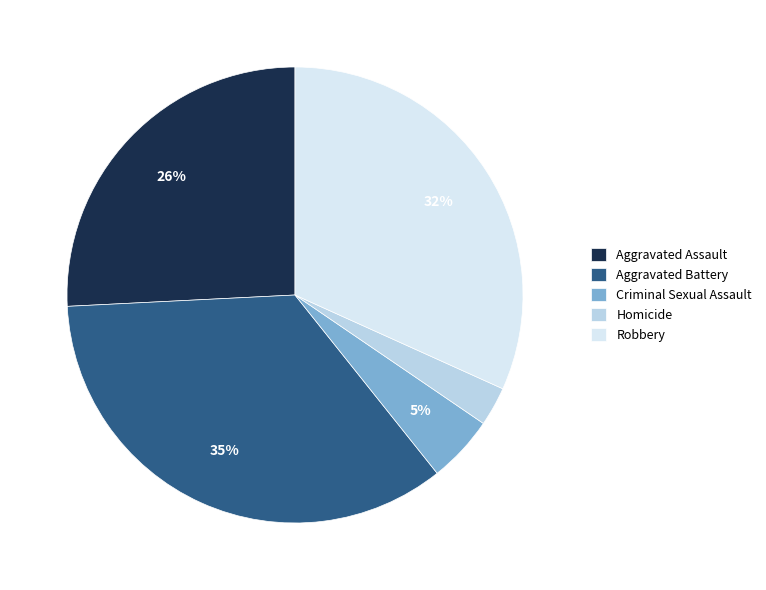

Do Homicide and Robbery together represent more than half of the pie?

No